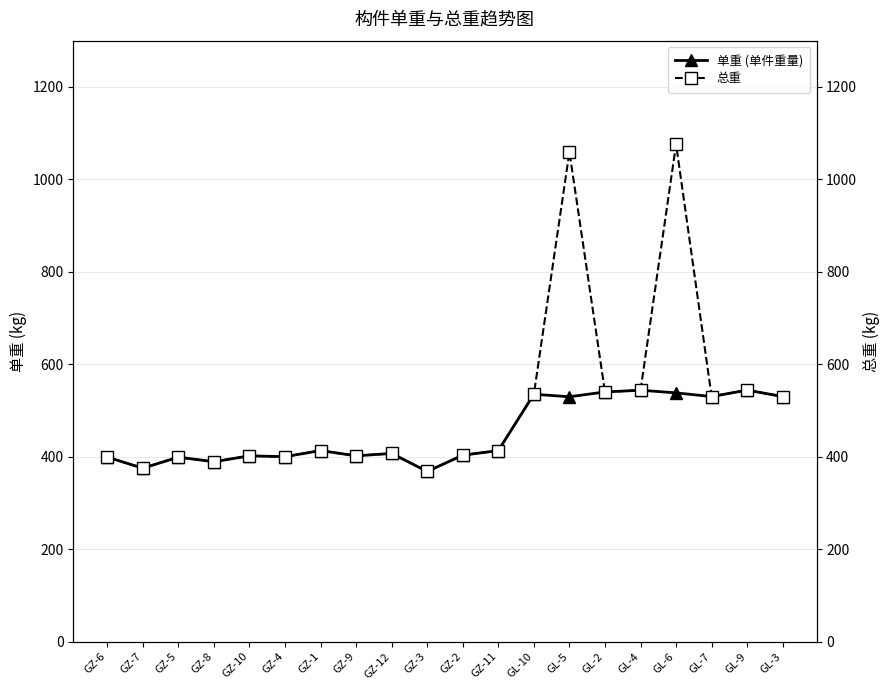

At which label does 总重 reach its minimum?

GZ-3